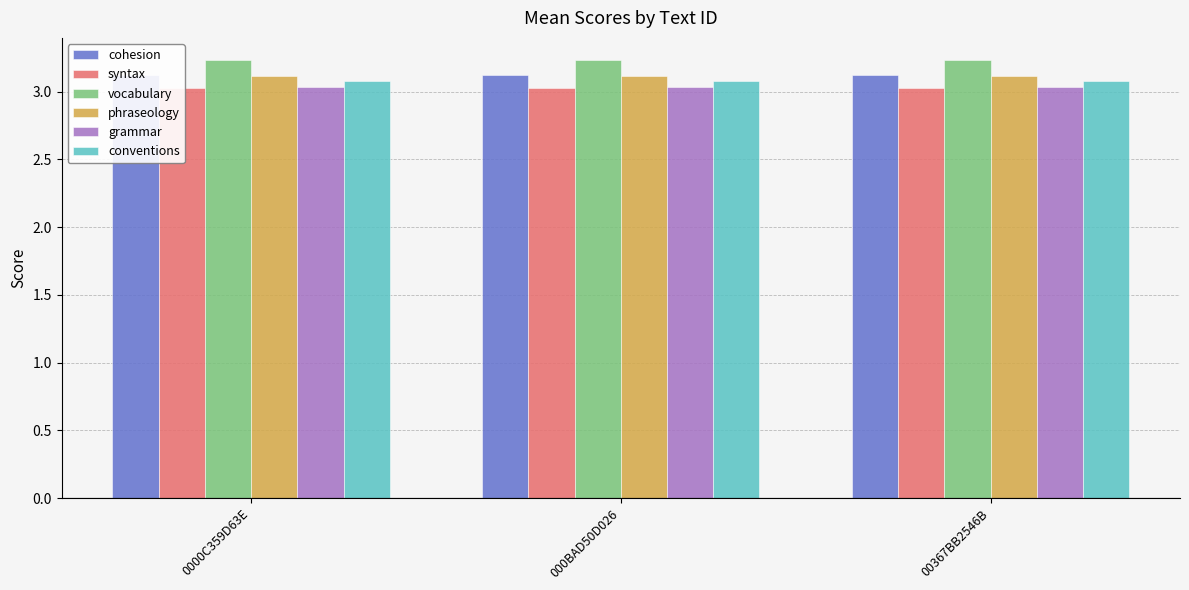

What are all the series names shown in the legend?

cohesion, syntax, vocabulary, phraseology, grammar, conventions